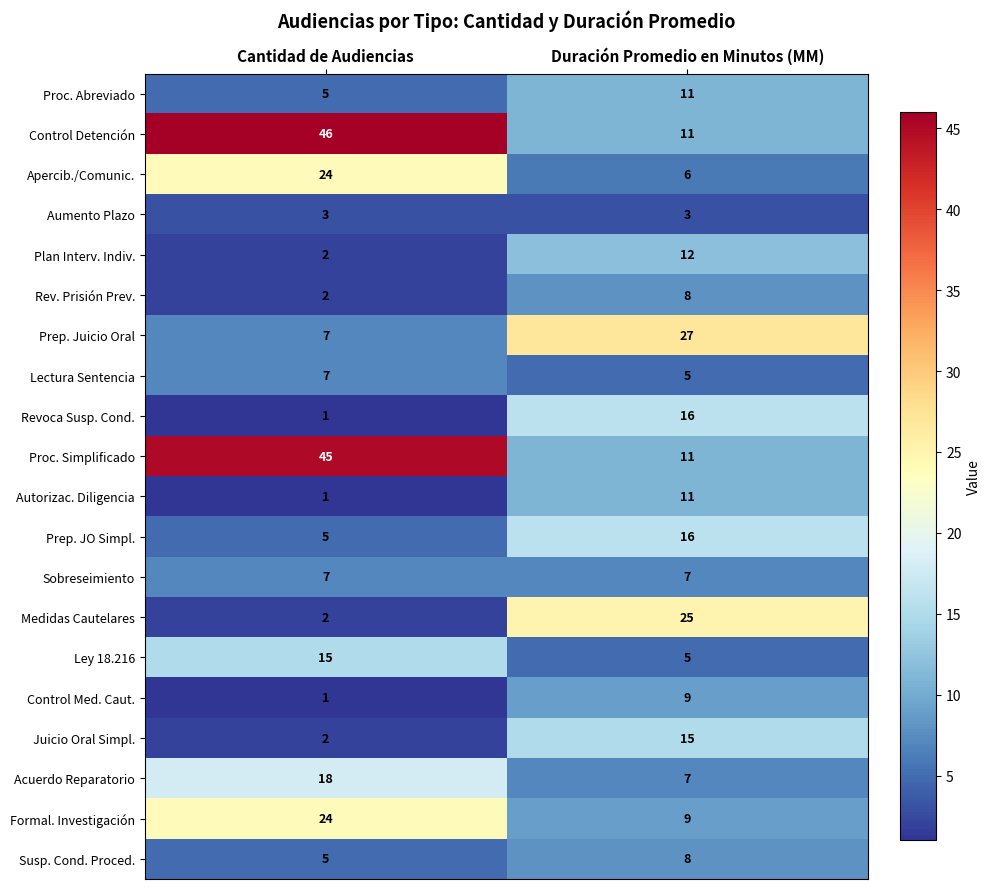

At how many categories does at least one series exceed 31?

1